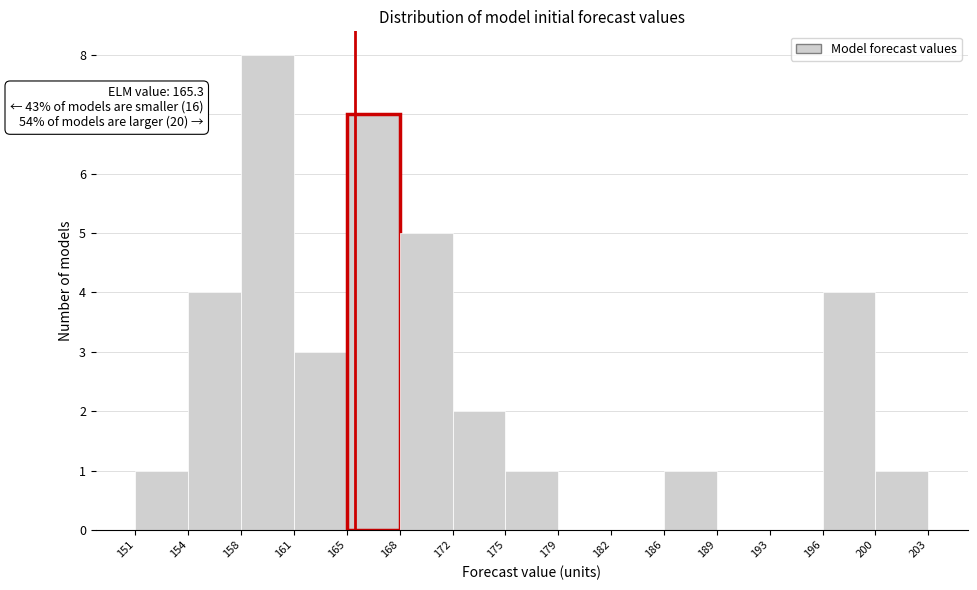

Which range on the x-axis has the tallest bar?

158 to 161